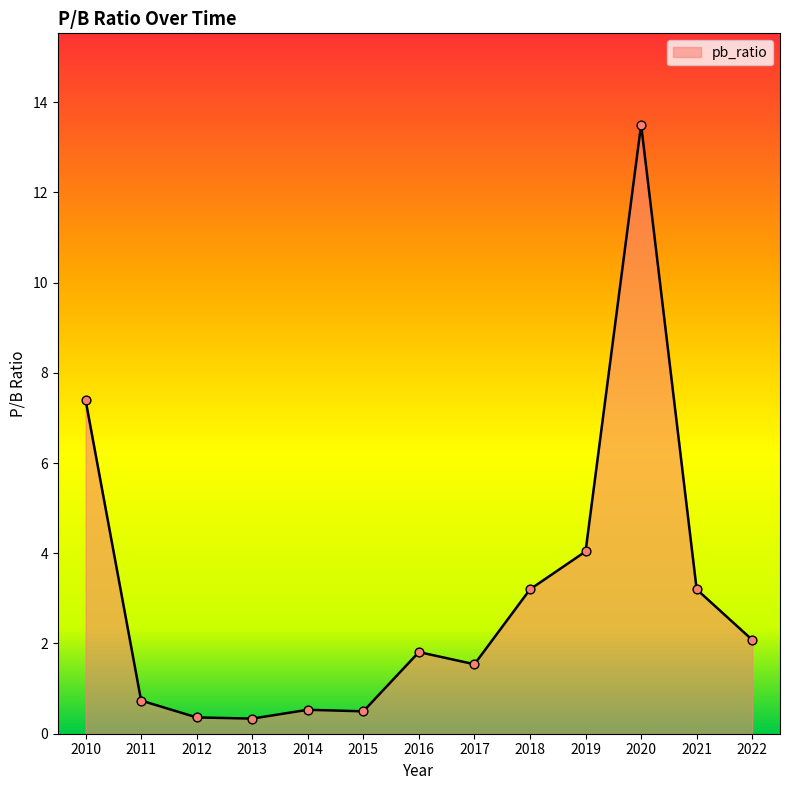

What is the change in value from 2013 to 2014?

+0.2